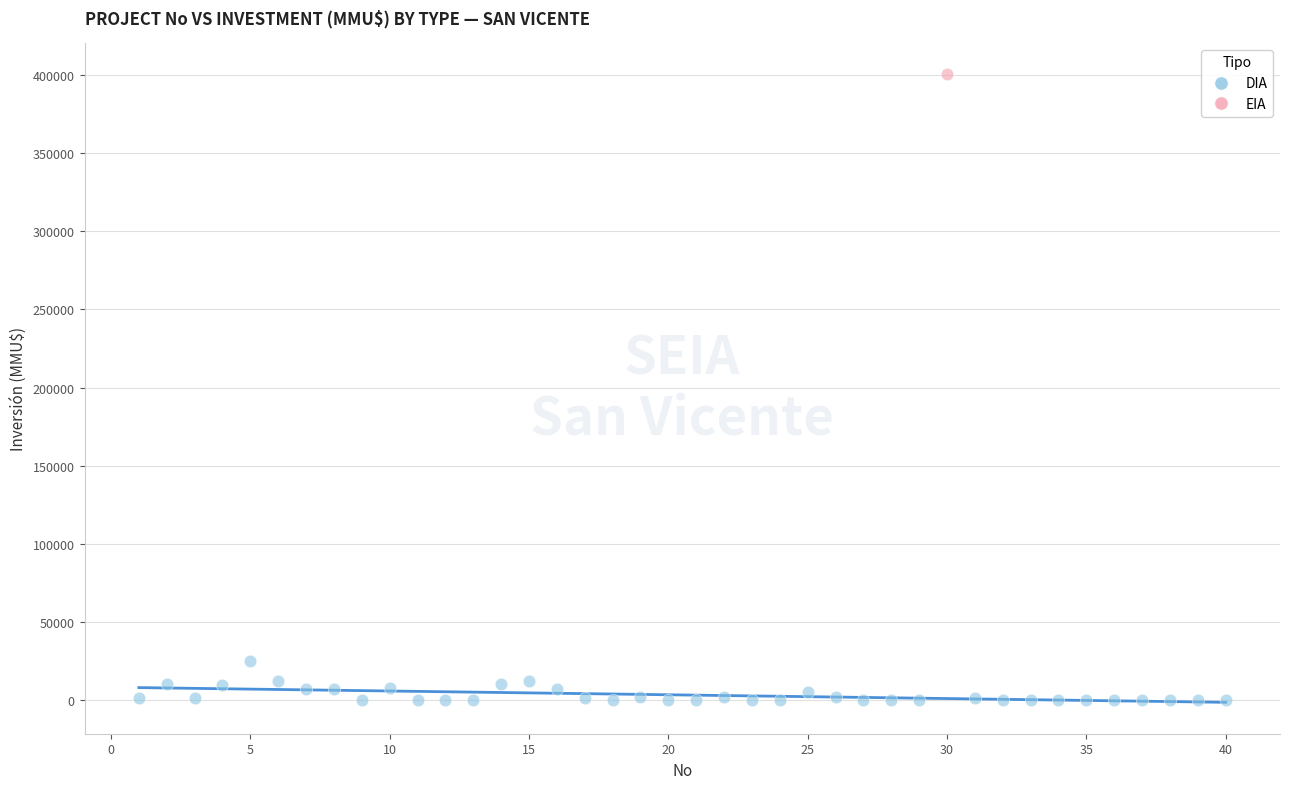

What are all the series names shown in the legend?

DIA, EIA